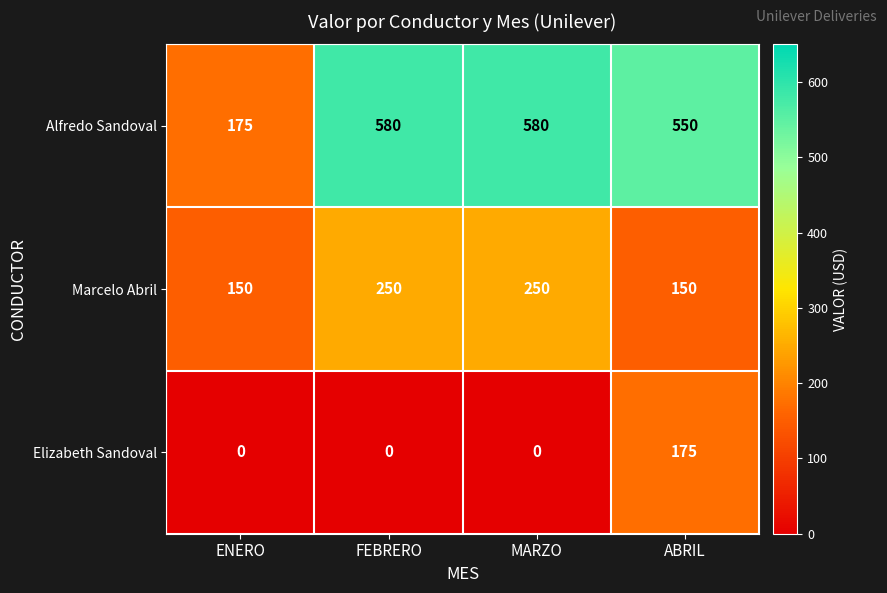

What is the approximate value of Marcelo Abril at ENERO, to the nearest 10?

150